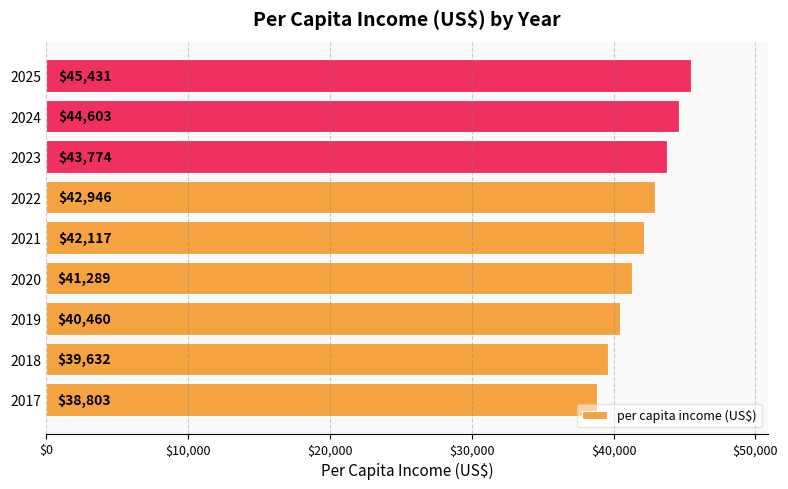

List the labels in order of value, largest first.

2025, 2024, 2023, 2022, 2021, 2020, 2019, 2018, 2017